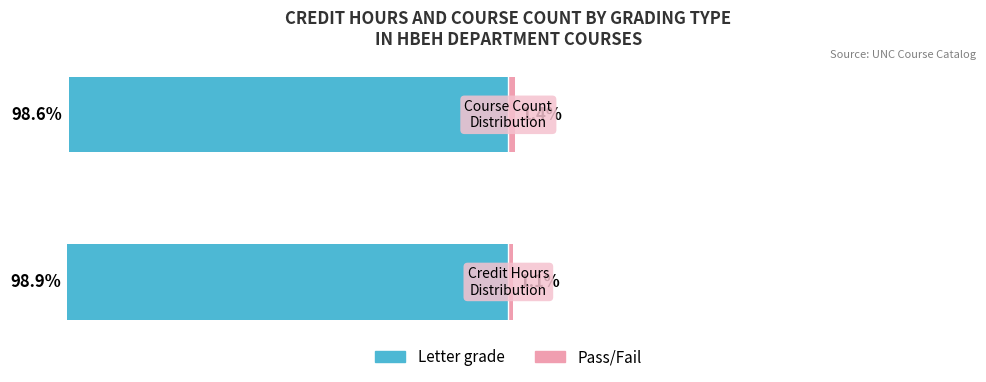

What is the difference between the Pass/Fail values at 1 and 0?

0.3